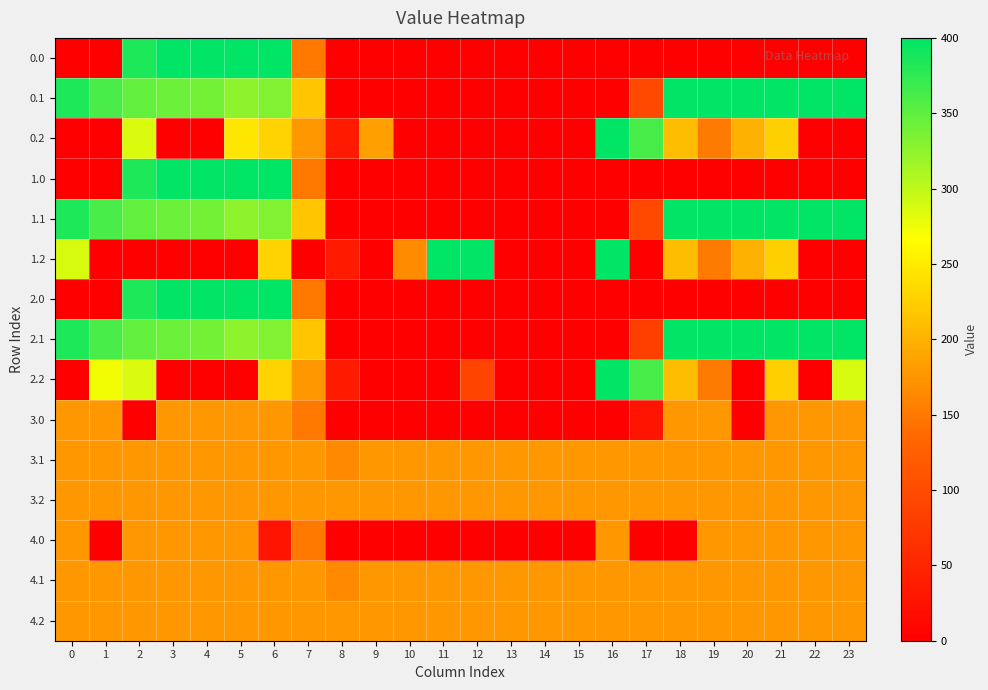

At which category is the sum across all series the highest?

6